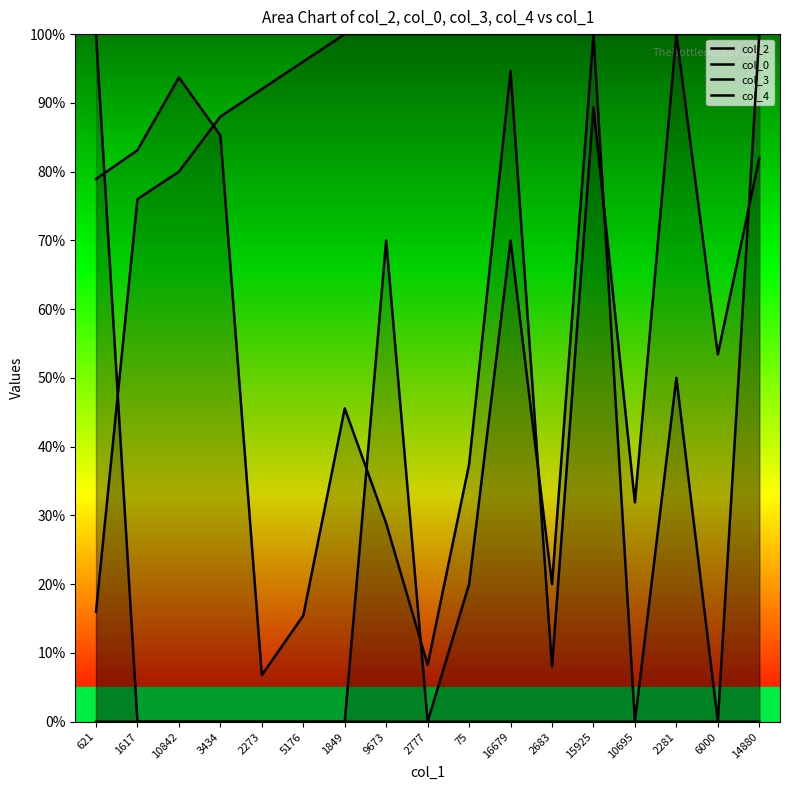

Is it true that col_3 equals 0.0 at 6000?

True